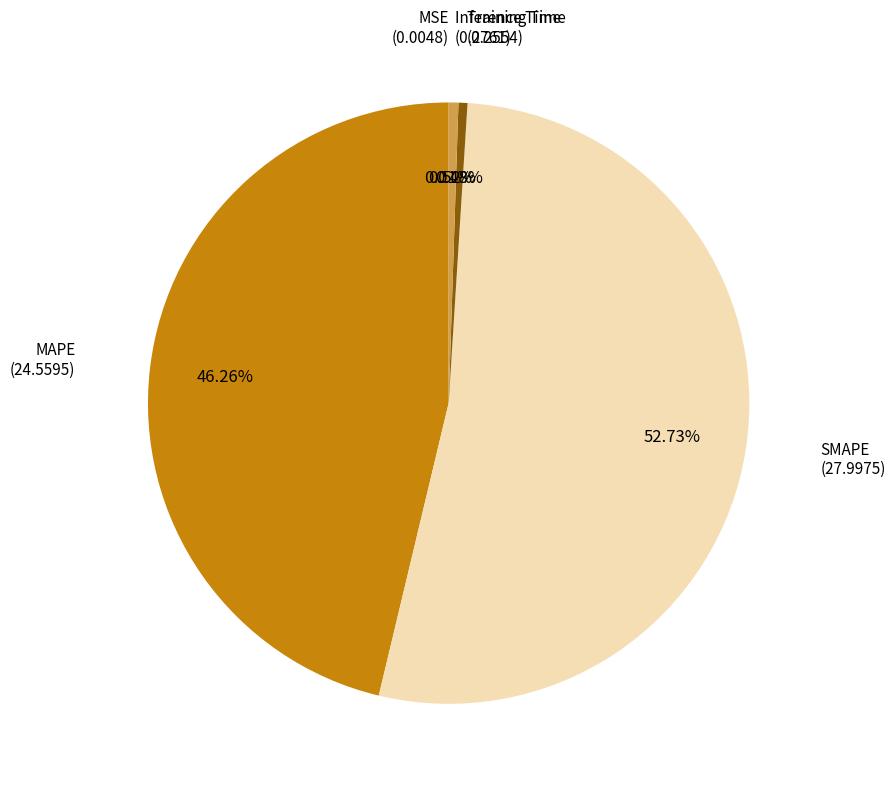

Is there a majority slice in this chart?

Yes